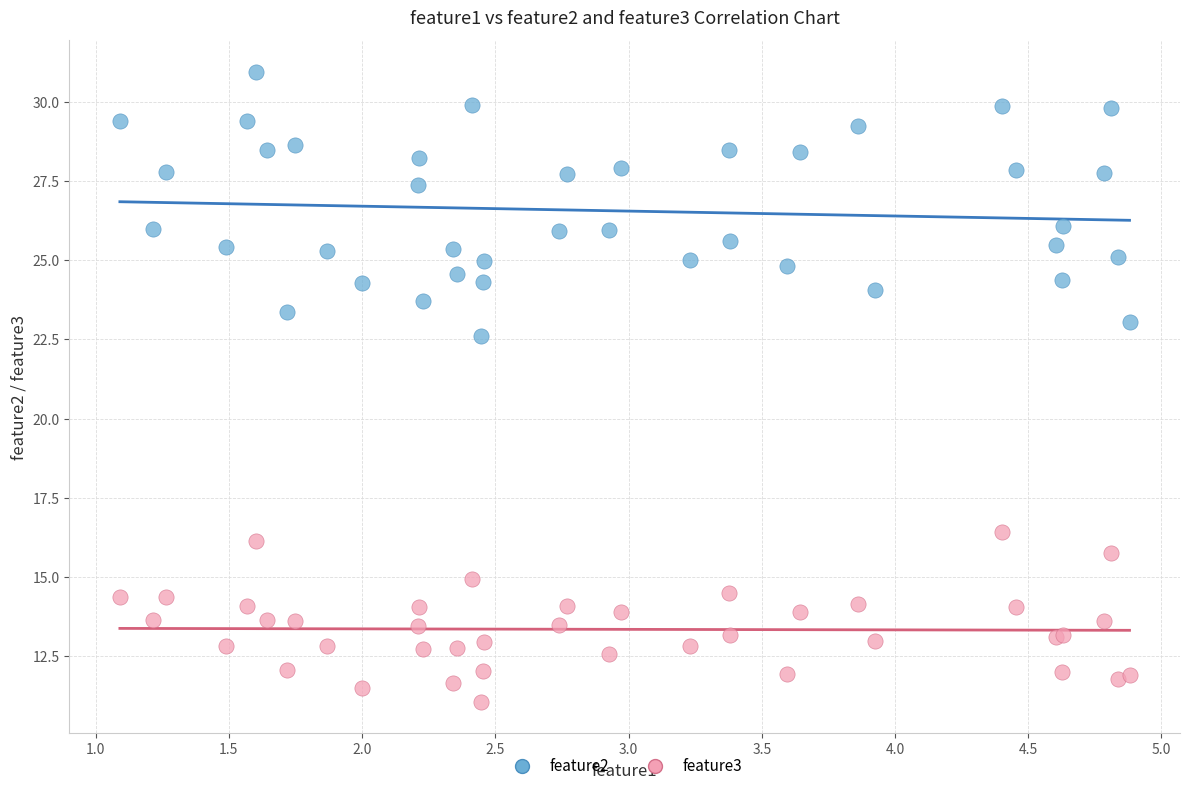

Which series has the widest spread of Y values?

feature2